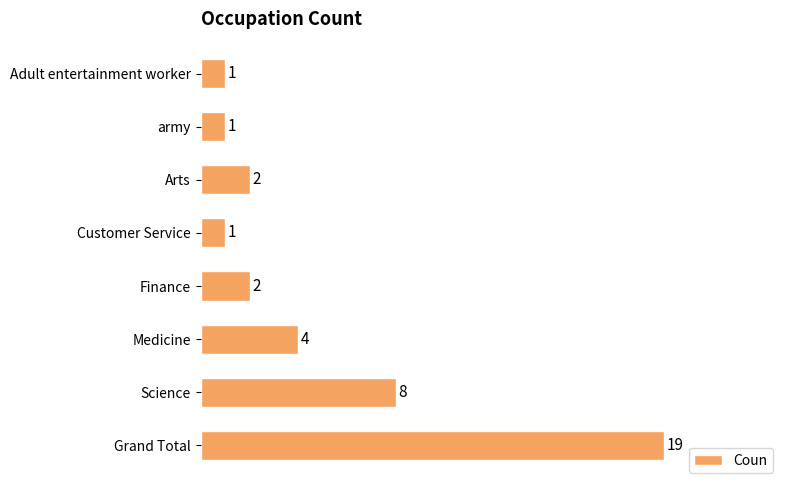

At which category does the chart reach its peak across all series?

Grand Total